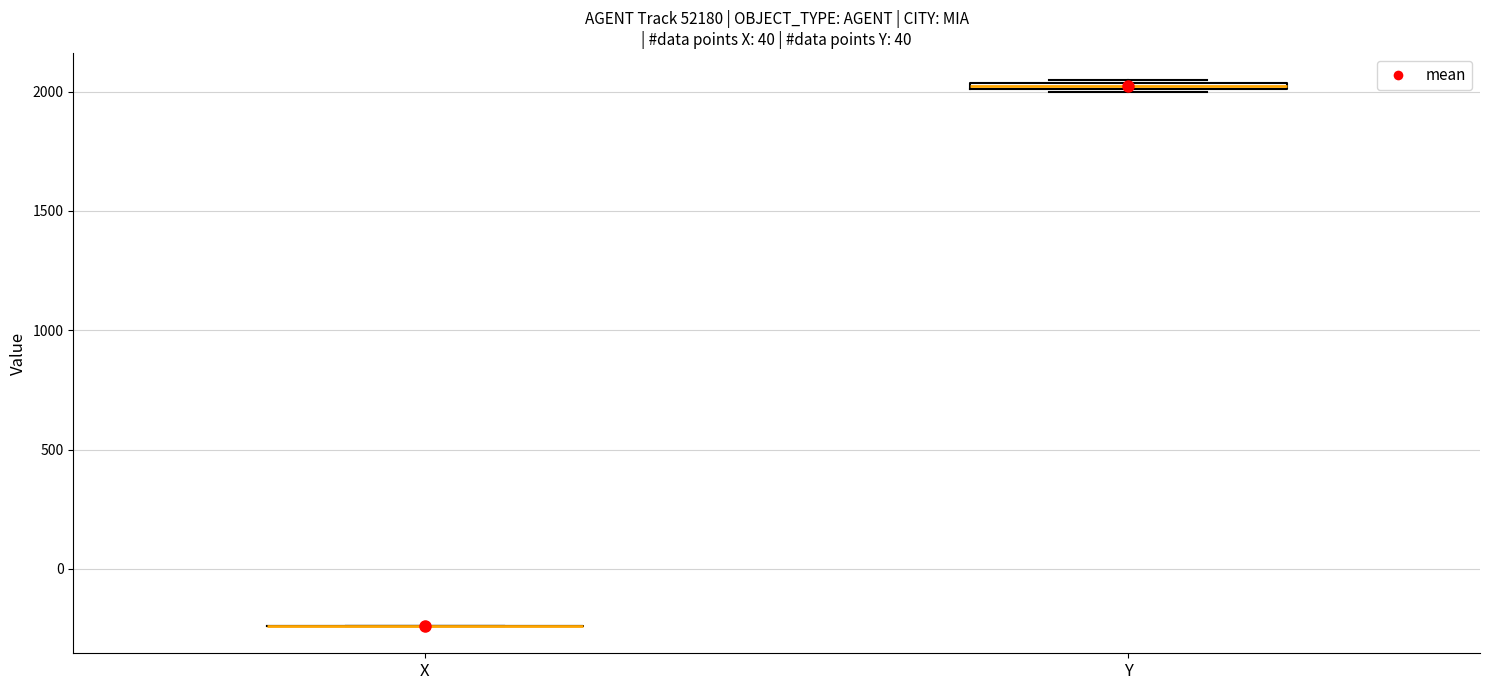

Where is the lower edge of the box for Y on the y-axis? The values are not printed on the chart, so give them approximately, as read against the axis.

2000